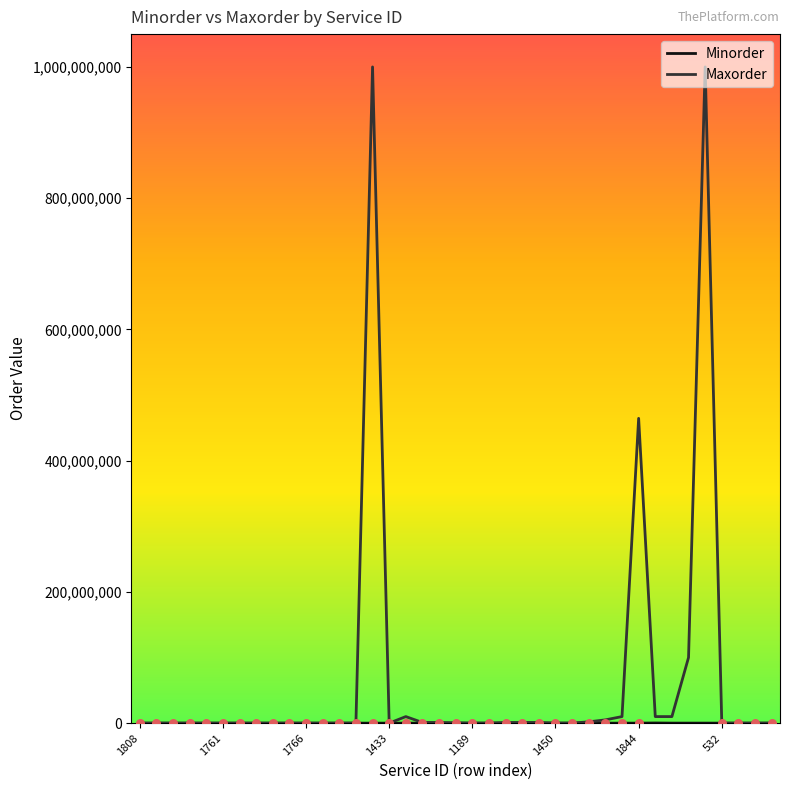

Which series has the largest total across all categories?

Maxorder